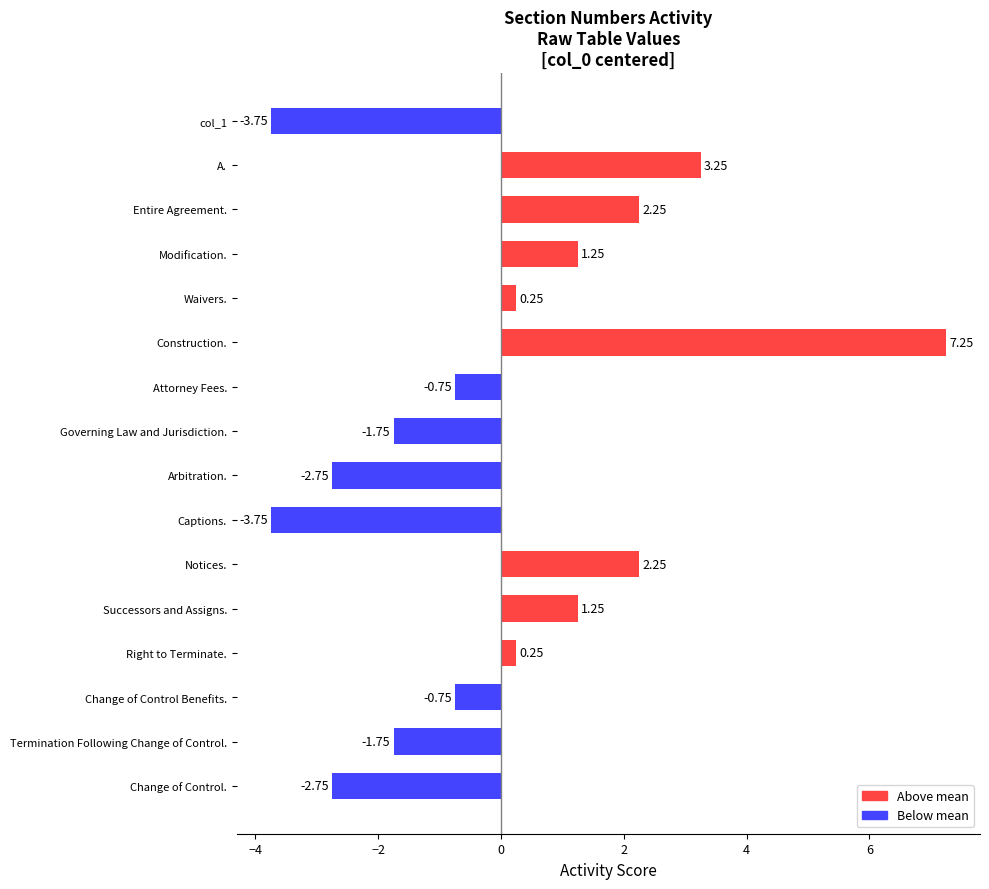

How many values are above zero?

8